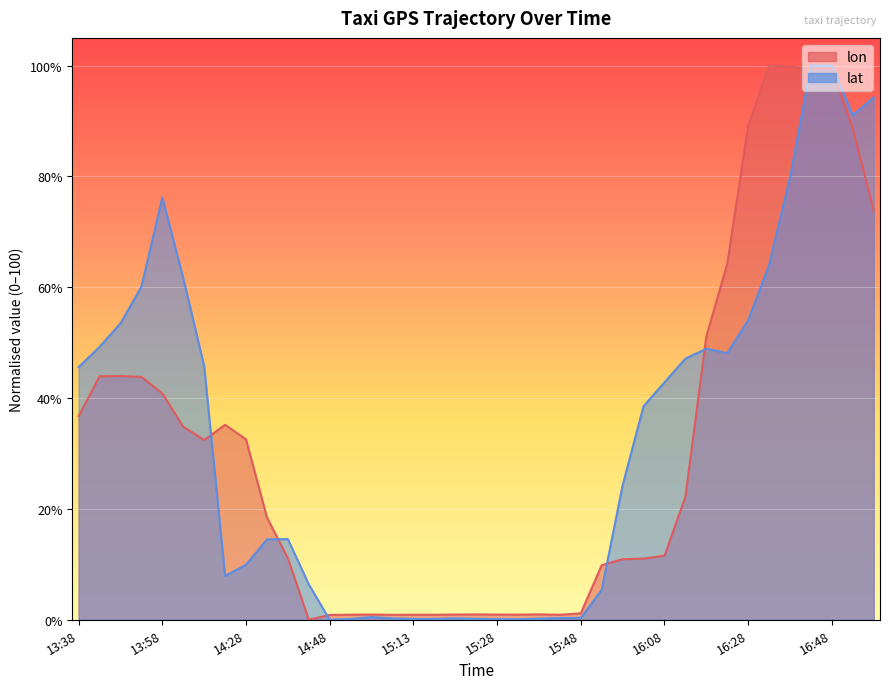

What is the label of the 34th point from the left?

16:33